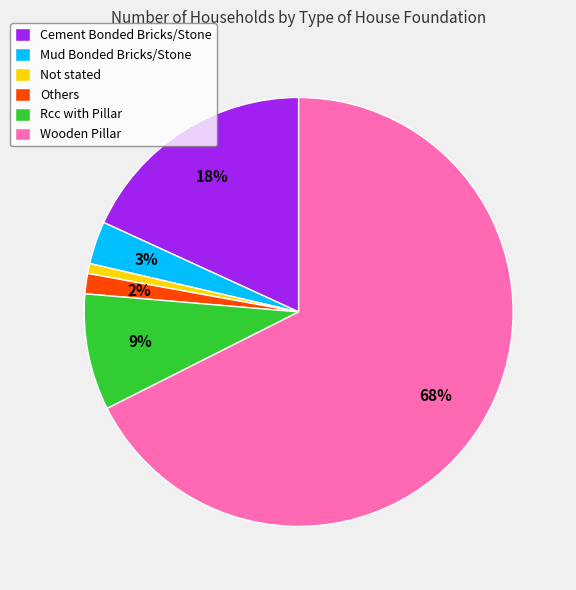

To the nearest percent, what is the difference between the Mud Bonded Bricks/Stone and Rcc with Pillar slice percentages?

6%